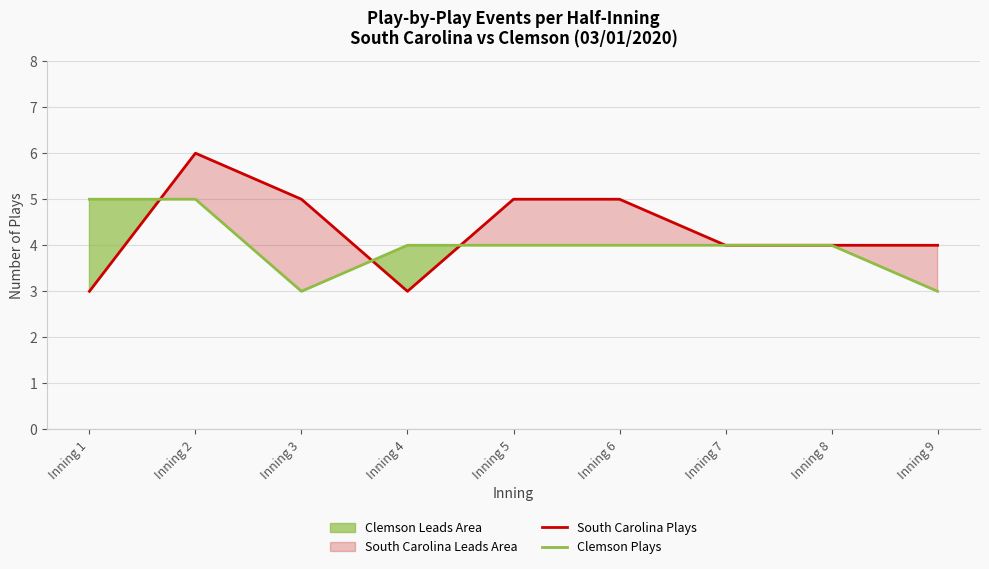

The value of South Carolina Plays at Inning 8 is 7. True or false?

False